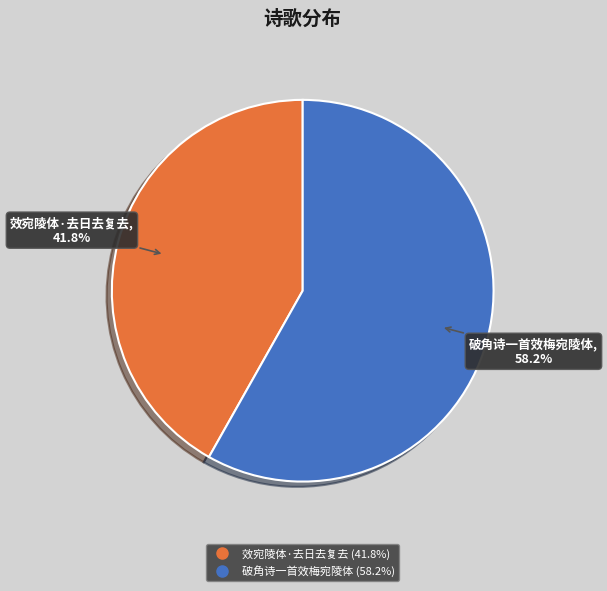

How many slices are in this pie chart?

2